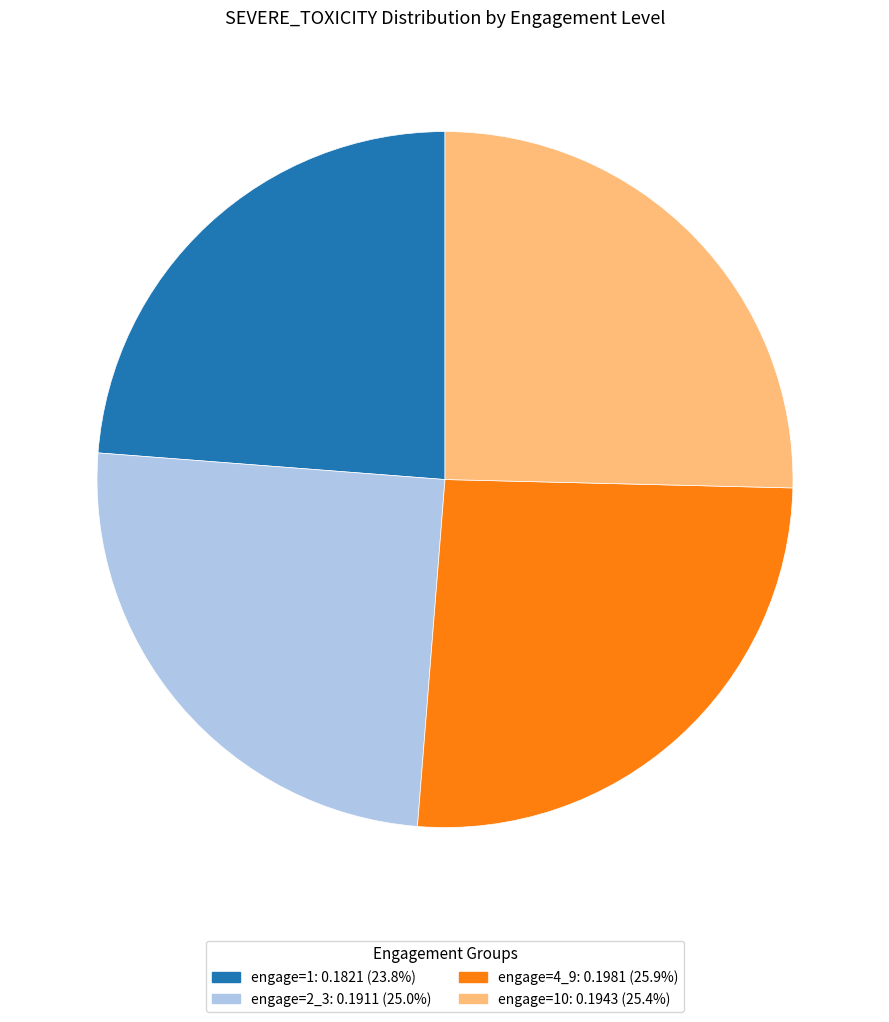

Is there any slice that represents more than half of the pie?

No